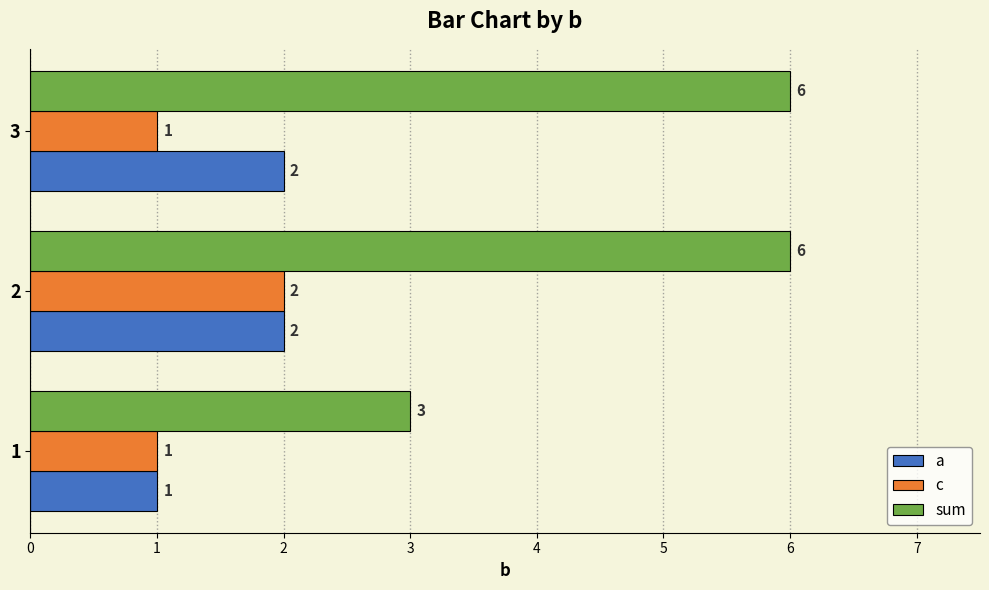

How many a values are between 1 and 2?

3